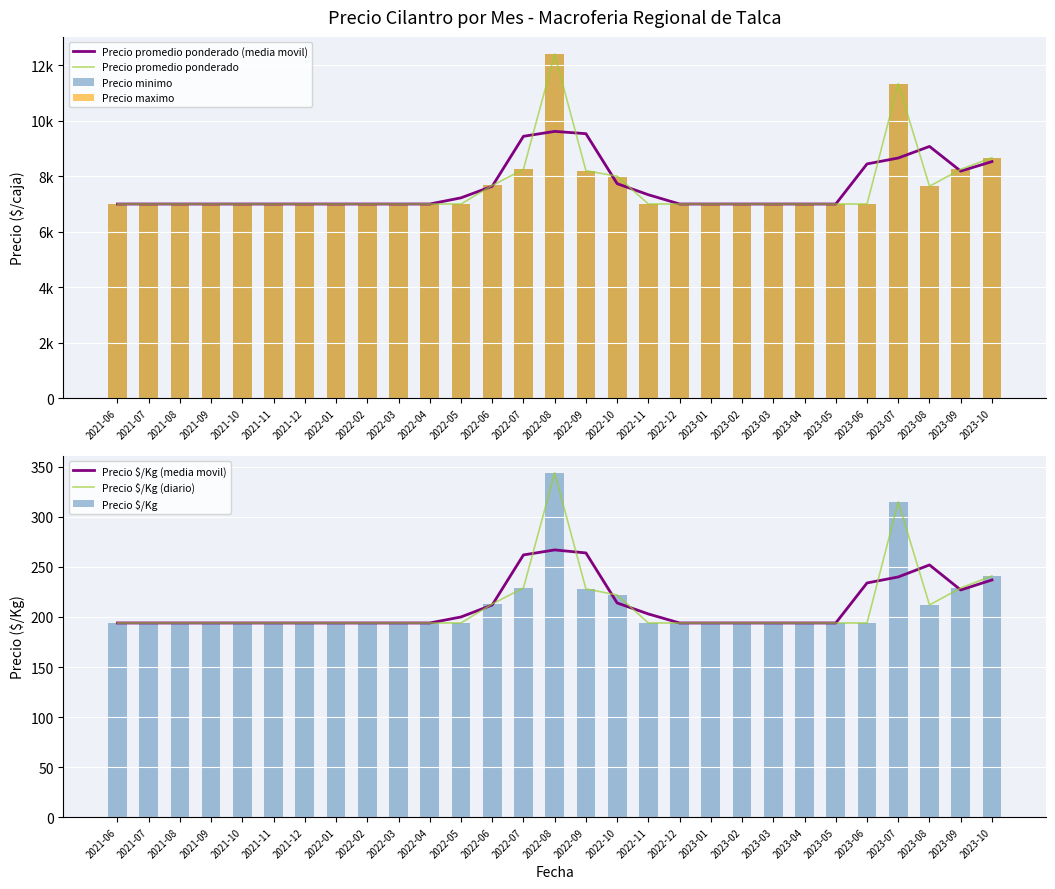

True or false: Precio maximo has a value of 9258 at 2021-06.

False